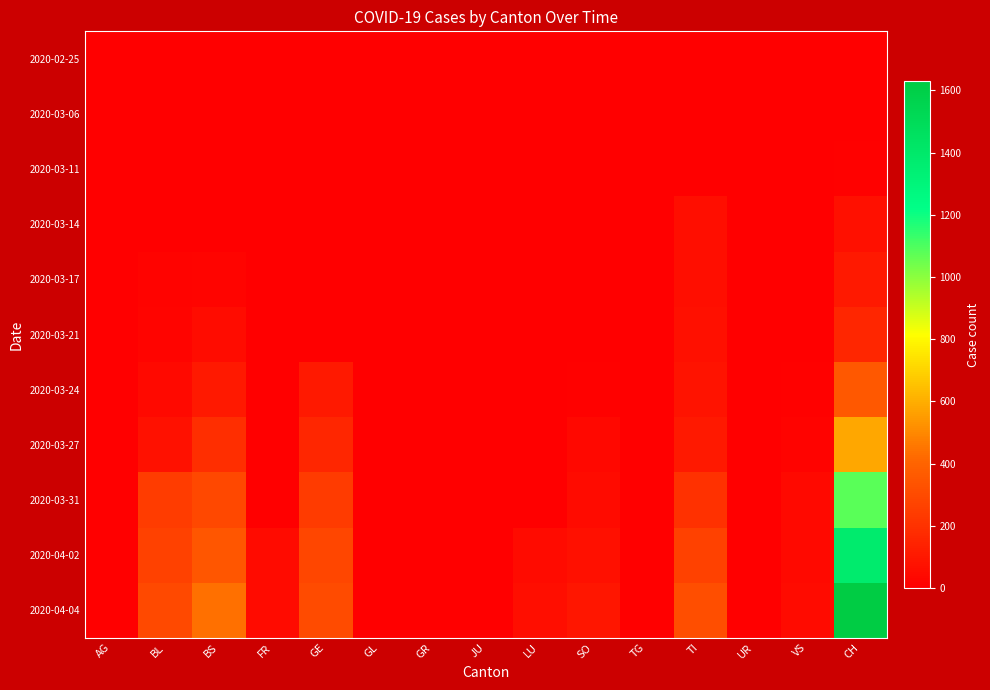

What is the total value across all series at BL?

956